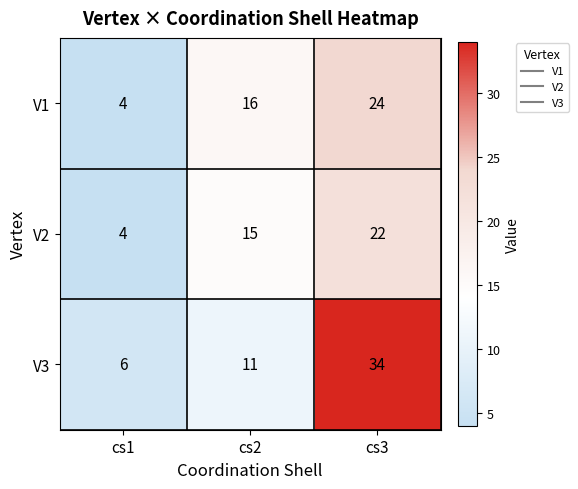

What is the difference between the V3 values at cs1 and cs2?

5